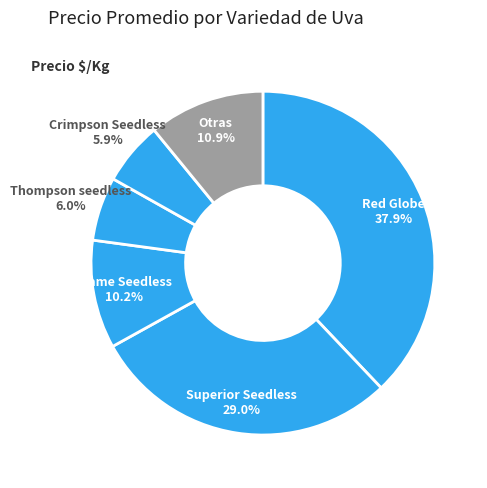

How many slices are in this pie chart?

6